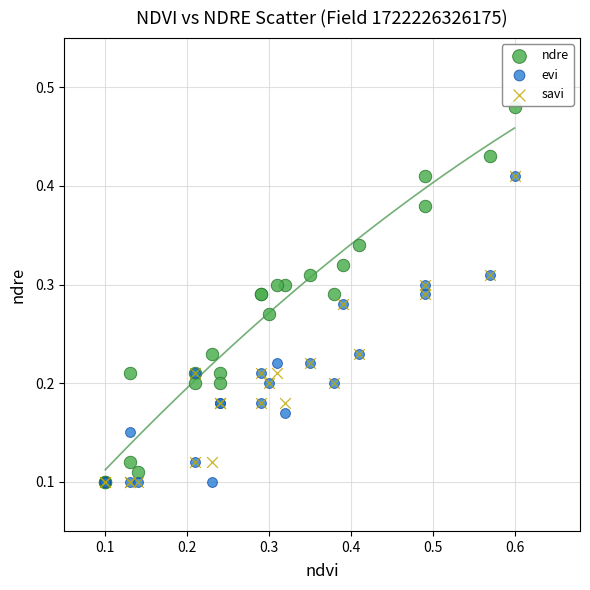

Which series contains the highest Y value?

ndre